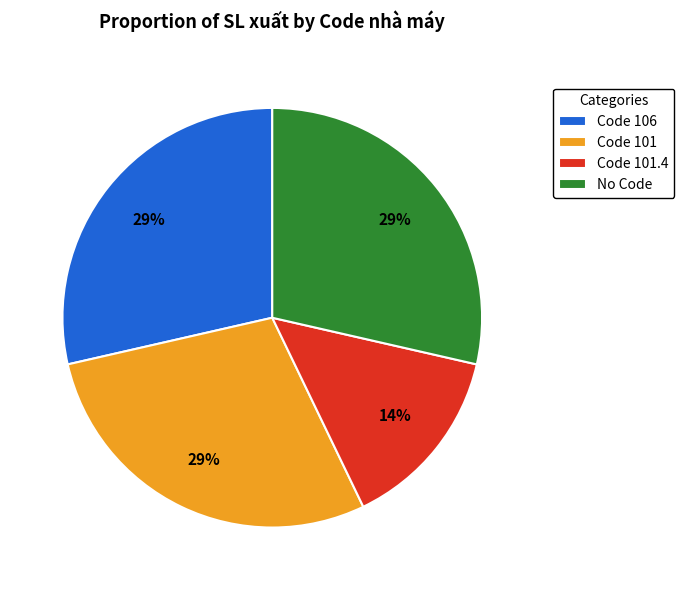

To the nearest percent, what portion does No Code represent?

29%